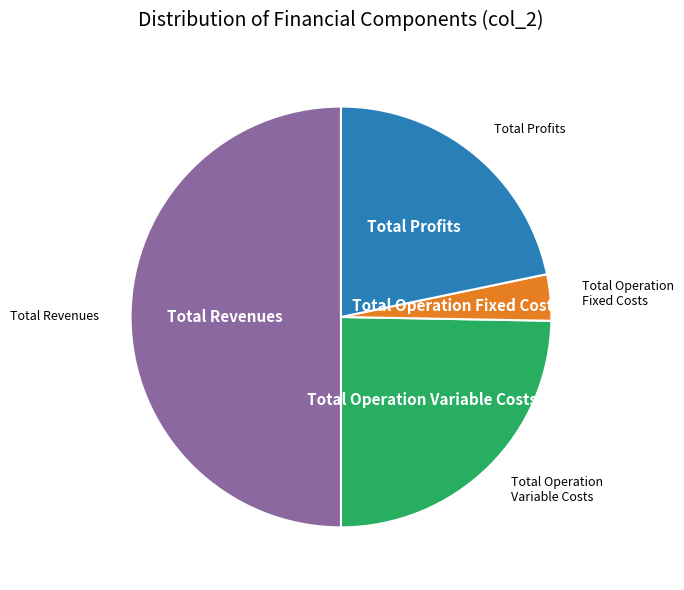

How many slices are in this pie chart?

4